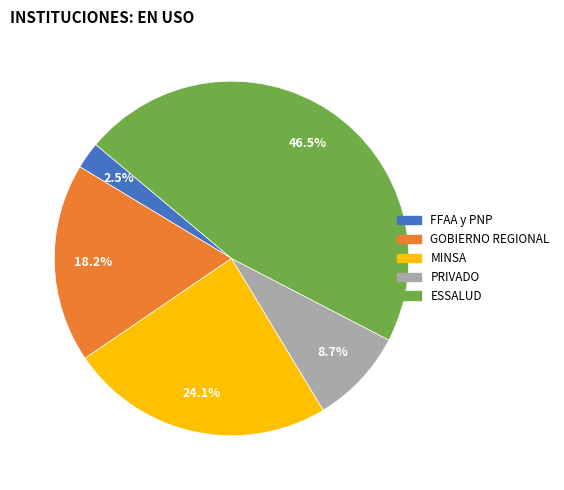

What percentage do GOBIERNO REGIONAL and MINSA together represent?

42.3%